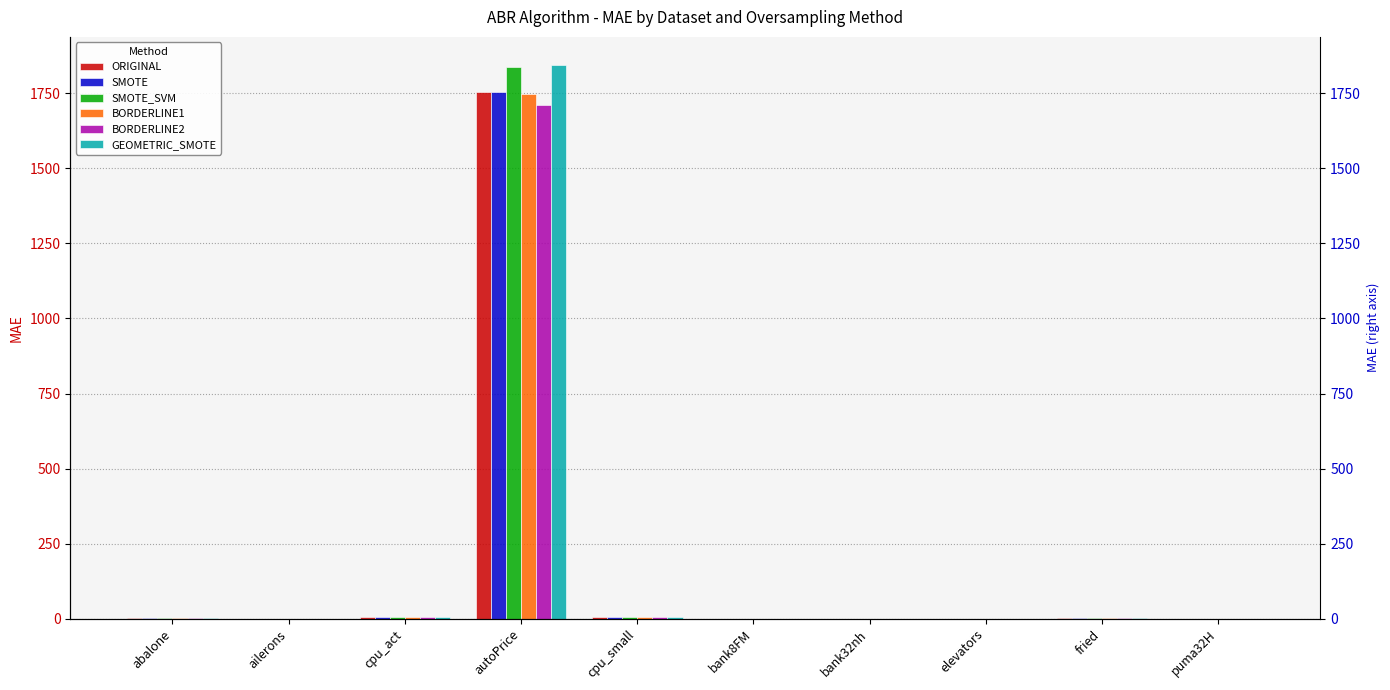

Which has a higher value, cpu_act or bank32nh?

cpu_act